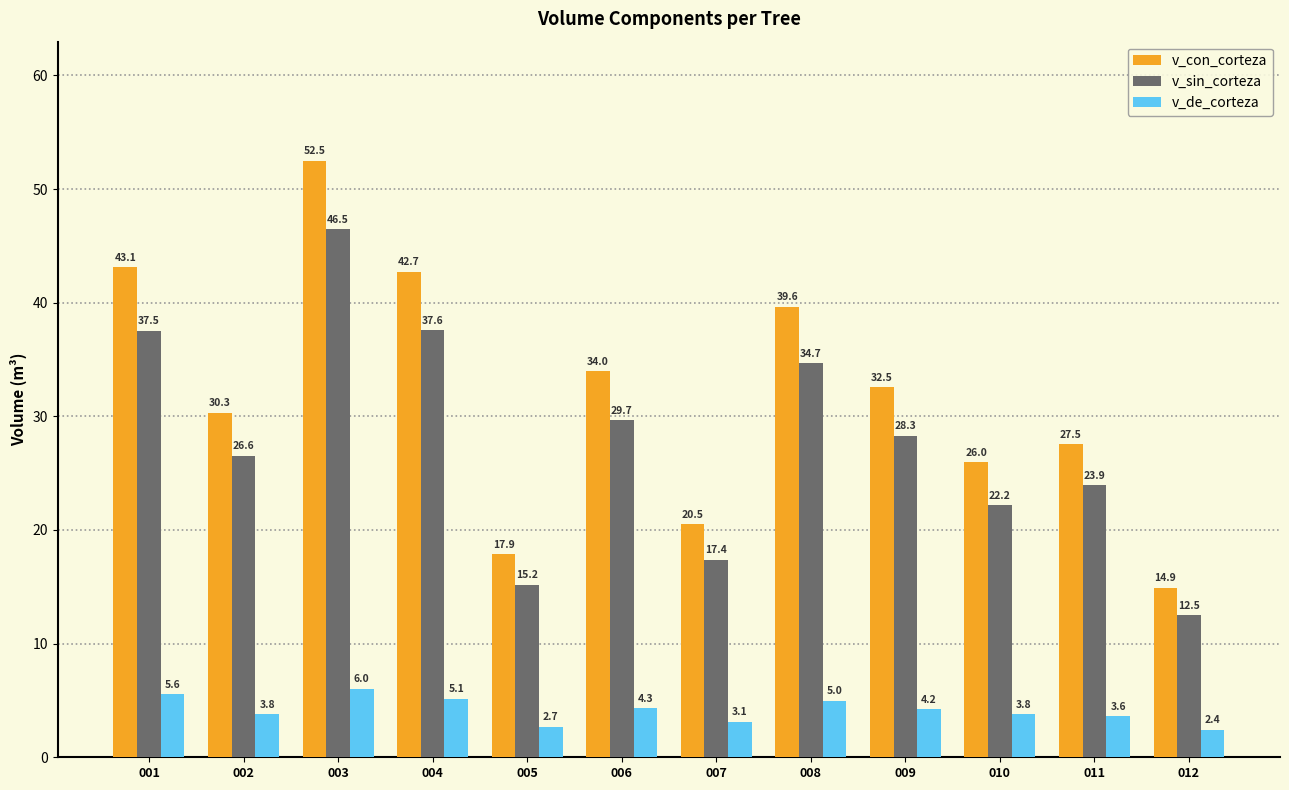

At which category does the chart reach its peak across all series?

003